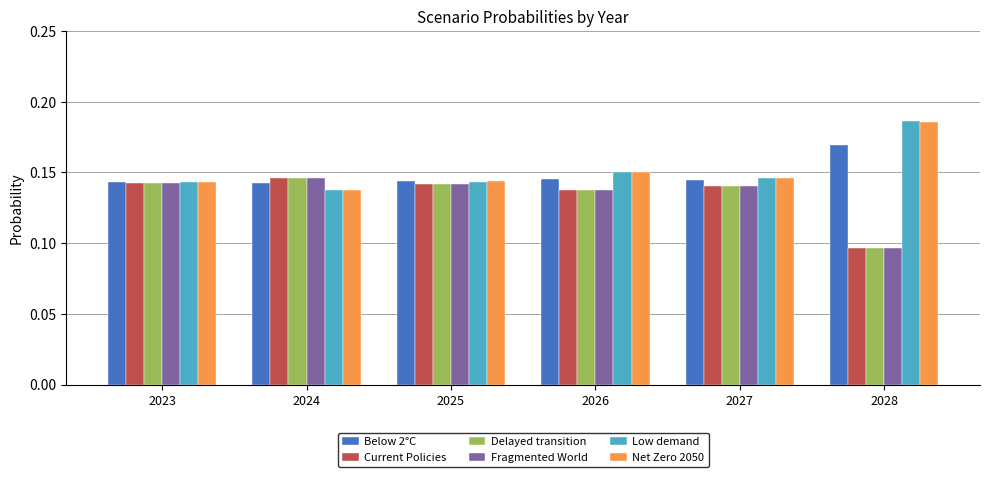

What is the sum of all Below 2°C values?

0.9